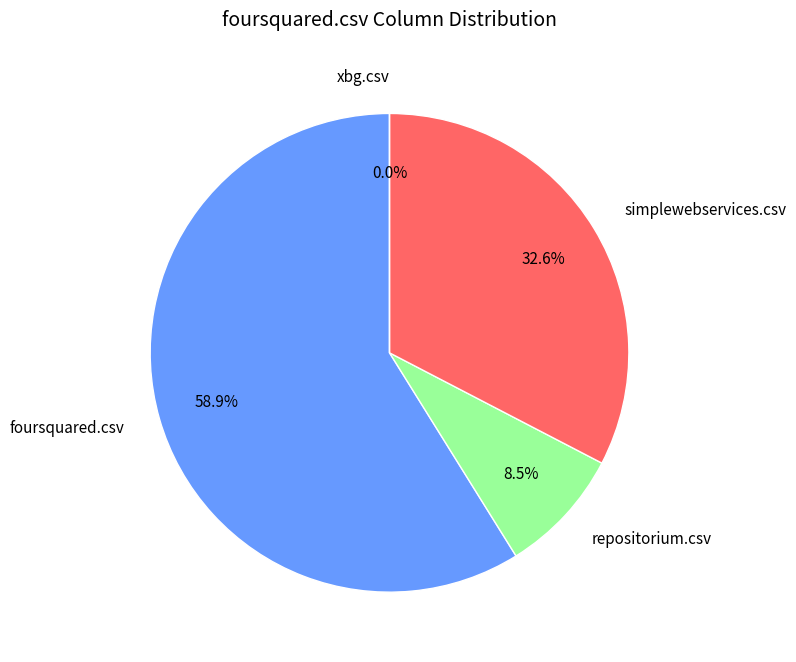

To the nearest percent, what is the combined percentage of foursquared.csv and simplewebservices.csv?

91%